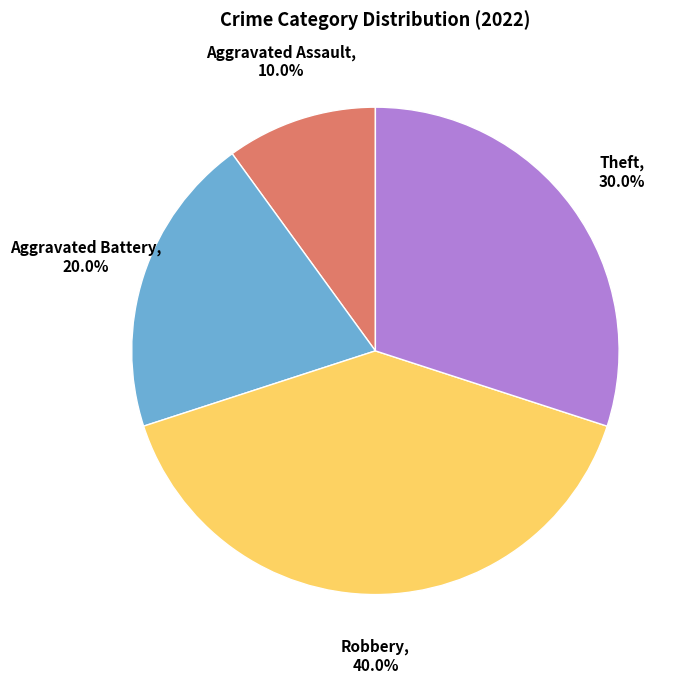

How many segments does this pie chart have?

4